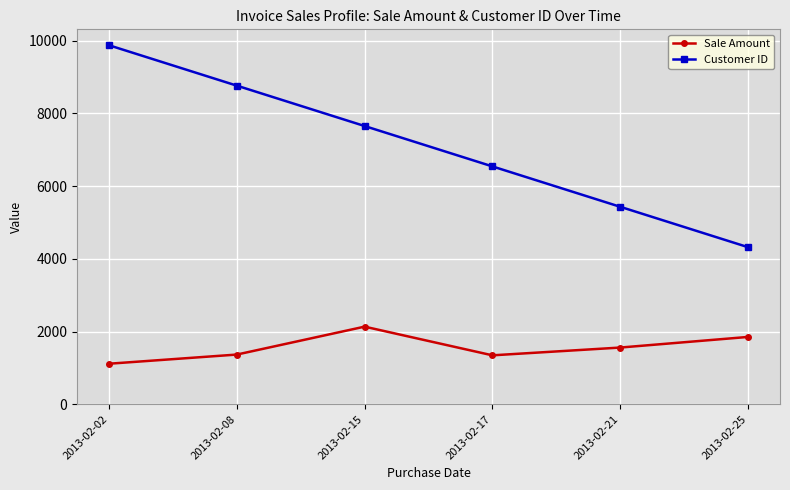

The Customer ID series shows 942 at 2013-02-25. True or false?

False